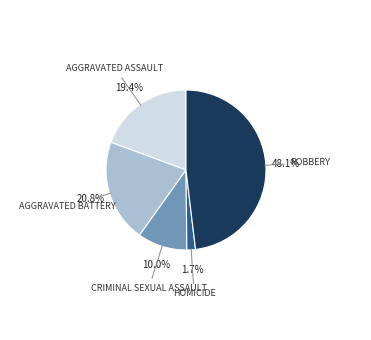

To the nearest percent, what is the average slice percentage?

20%